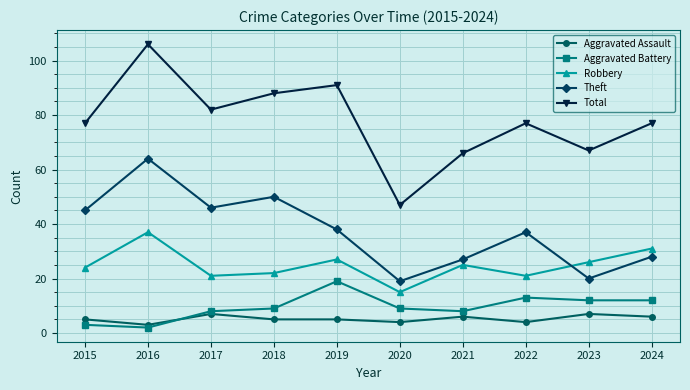

Between 2016 and 2022, which series saw the biggest shift?

Total